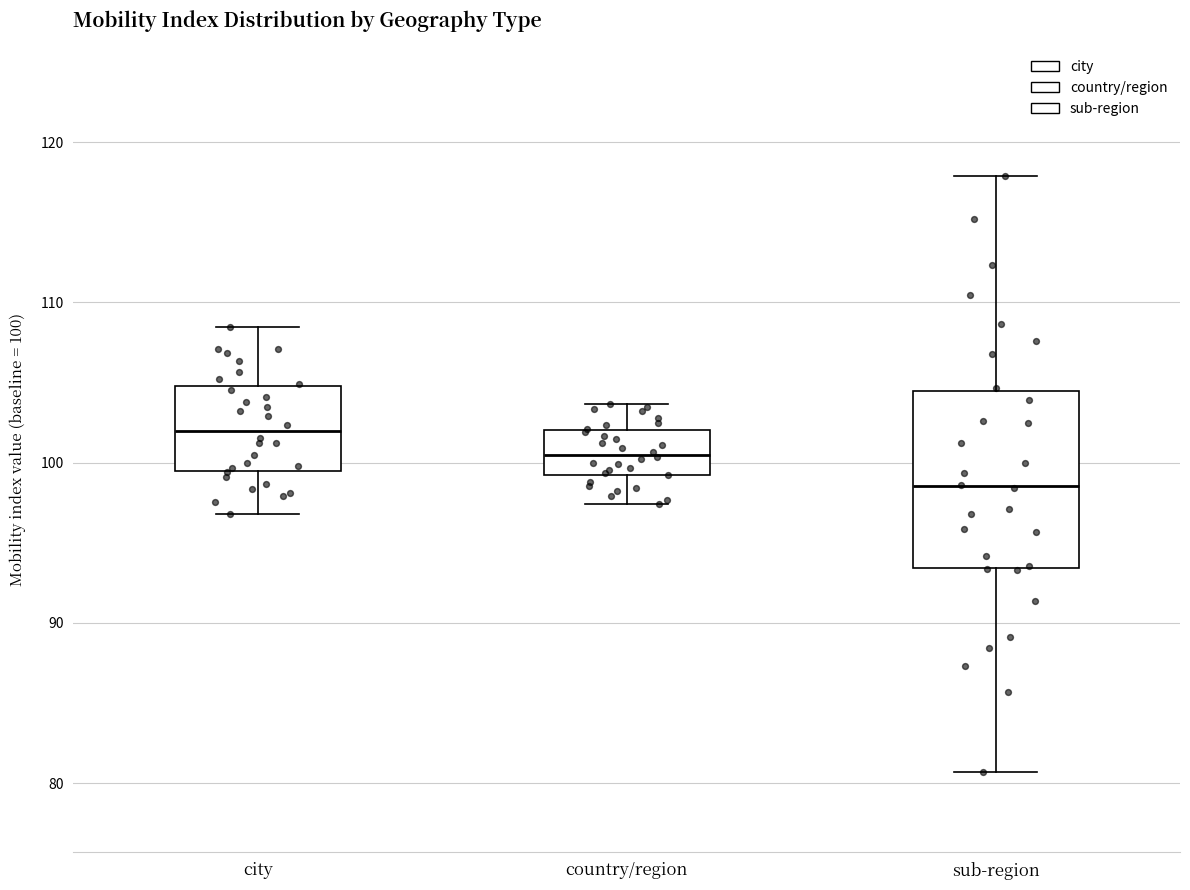

Where is the upper edge of the box for country/region on the y-axis? The values are not printed on the chart, so give them approximately, as read against the axis.

102